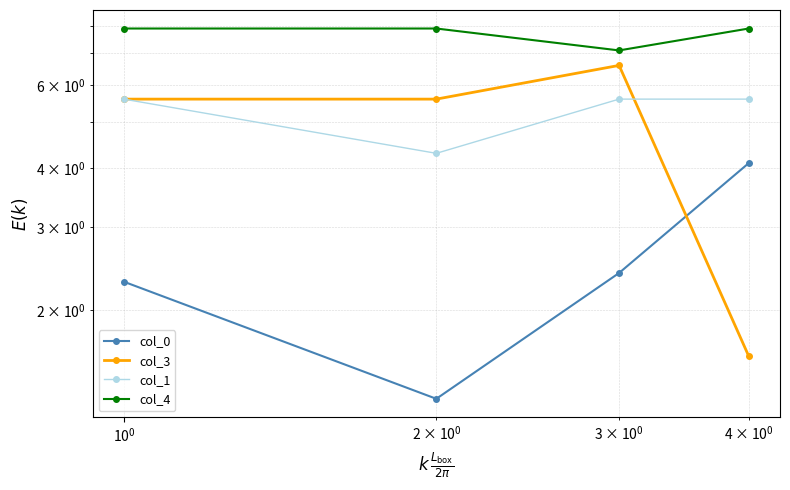

Is it true that col_3 equals 3.9 at $\mathdefault{10^{-1}}$?

False